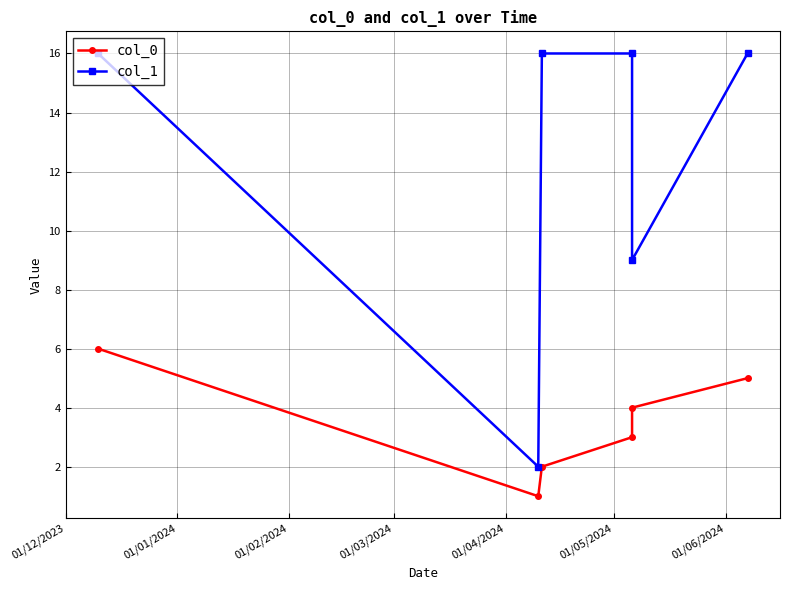

What is the highest value of the col_1 series?

16